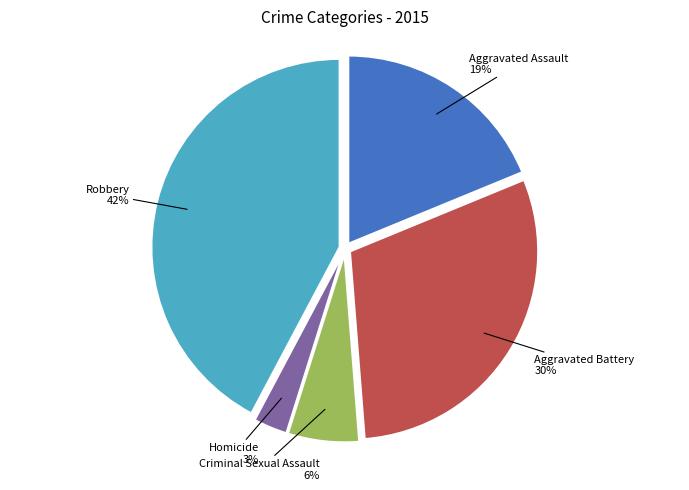

What is the ratio of the value at Homicide to the value at Aggravated Assault?

0.2